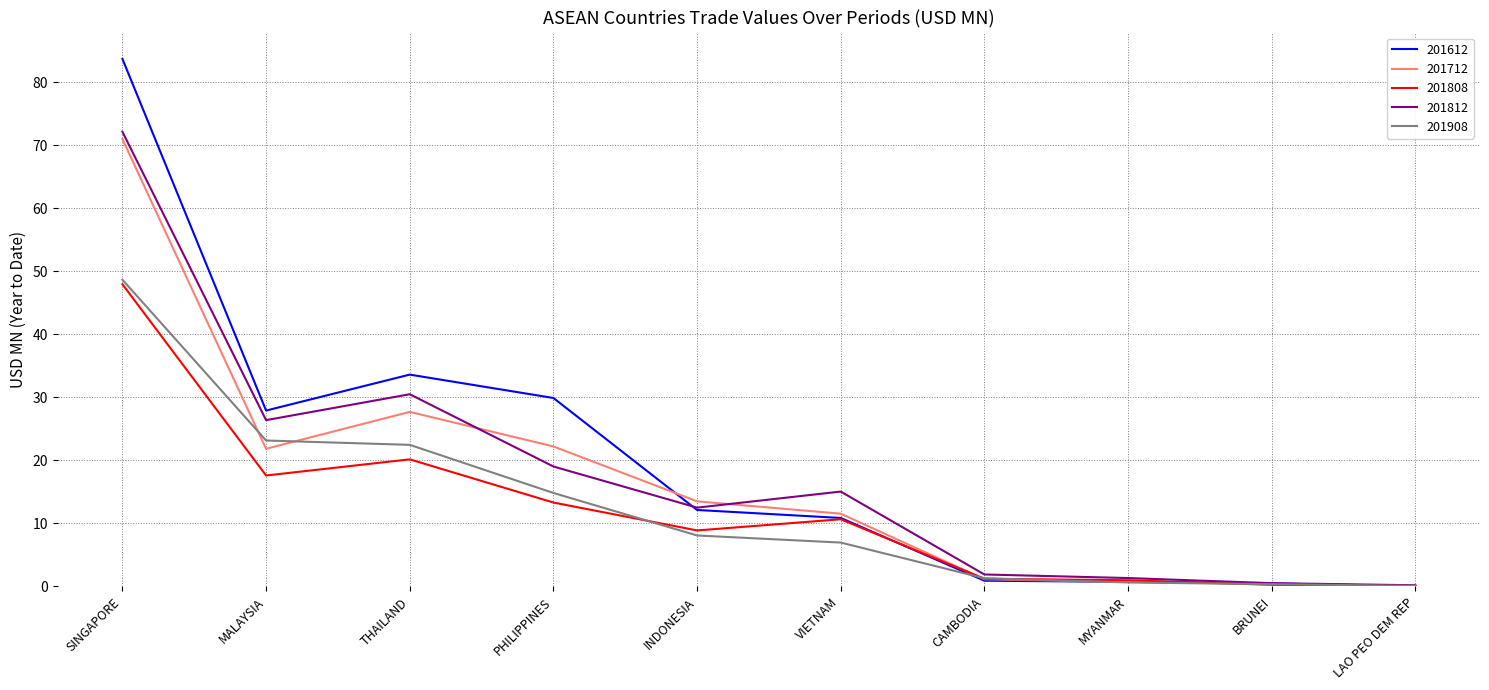

Which label corresponds to the largest value in the chart?

SINGAPORE